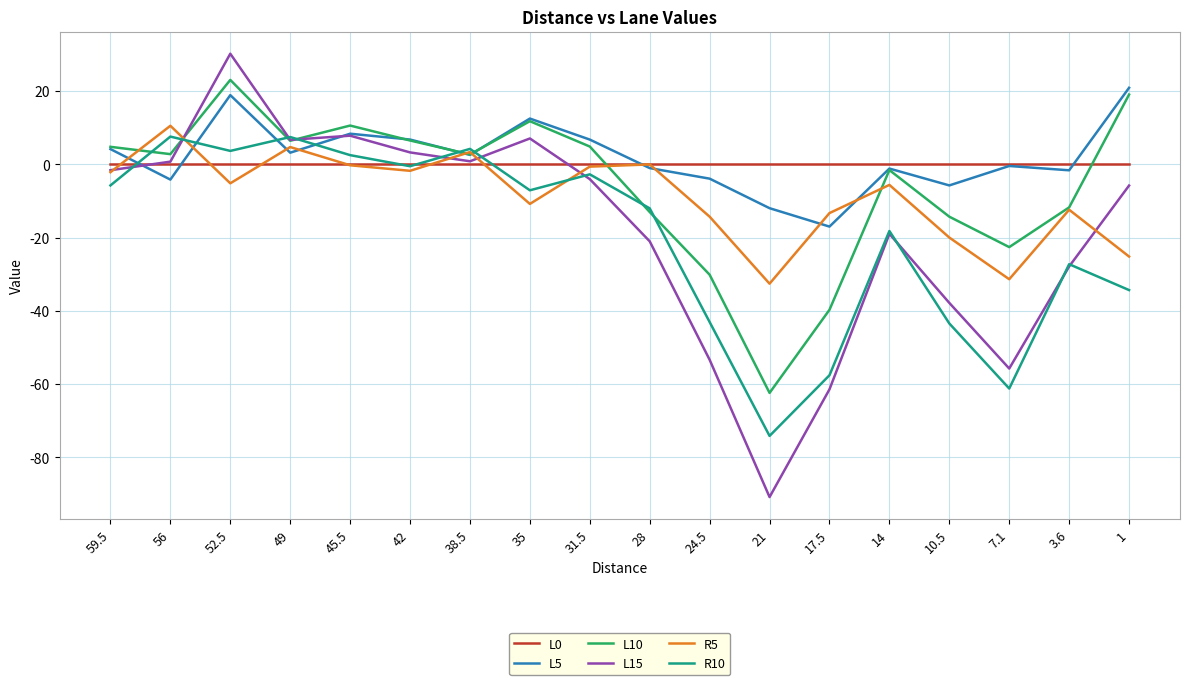

What is the total value across all series at 10.5?

-121.2